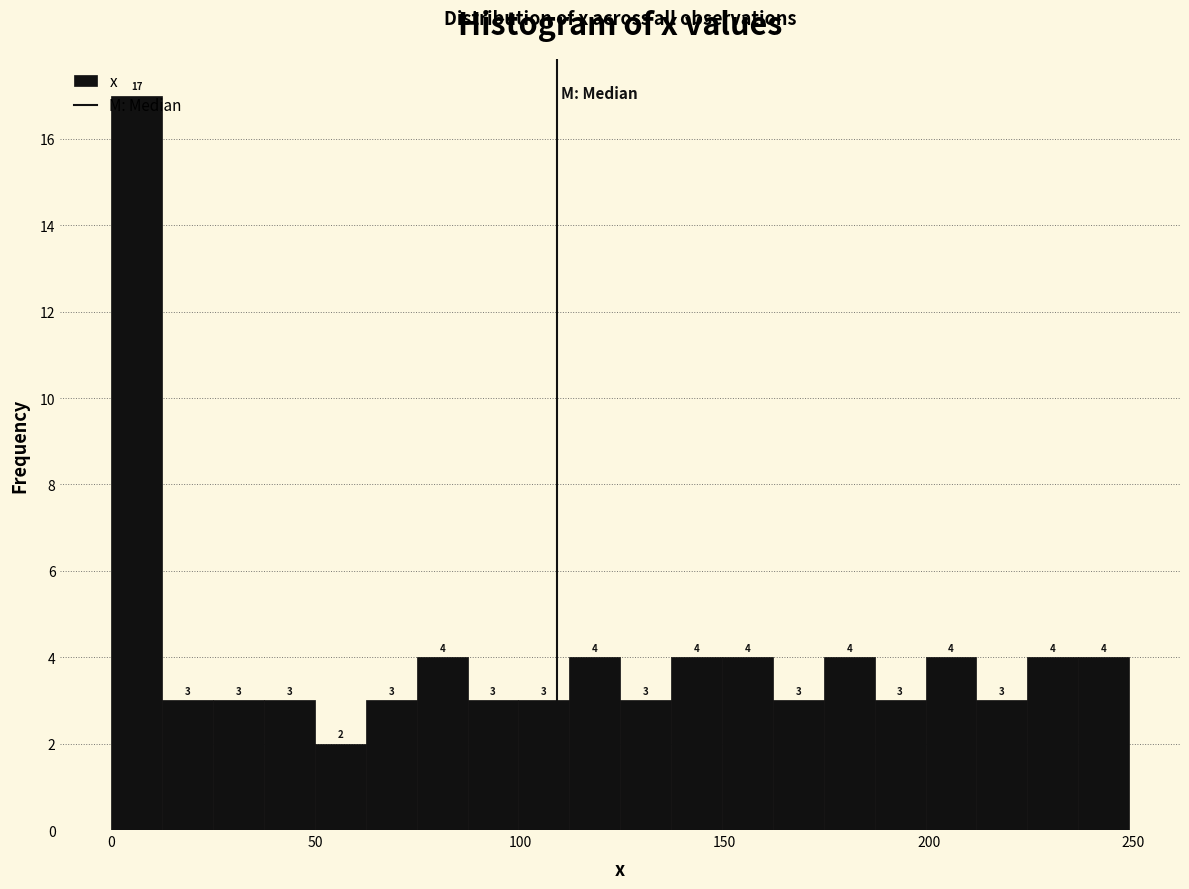

Around what value on the x-axis is the tallest bar? Give the approximate position of its centre, as read against the axis.

5